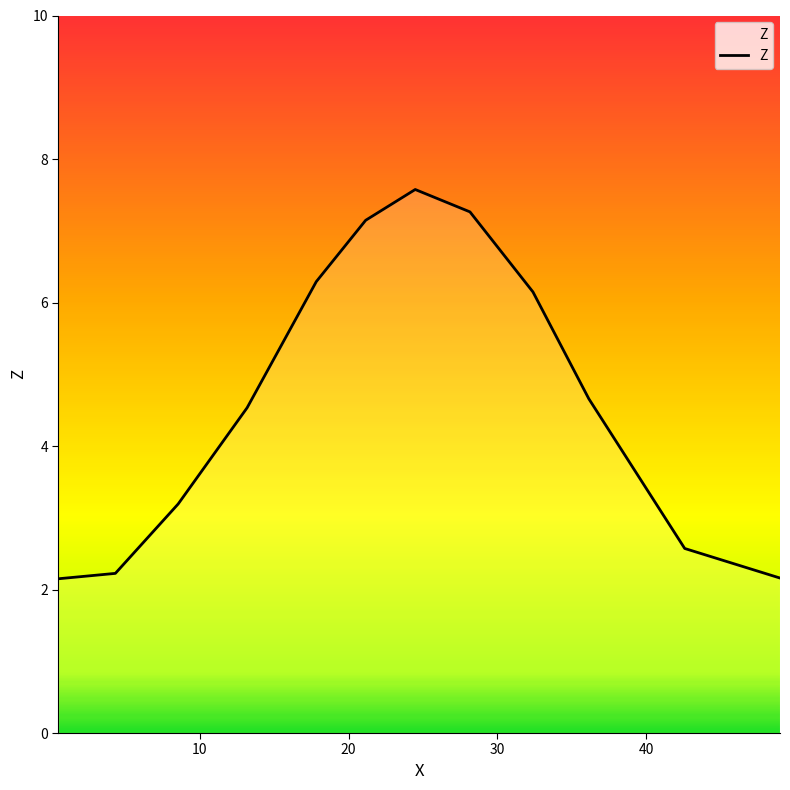

What is the maximum value shown in the chart?

7.6